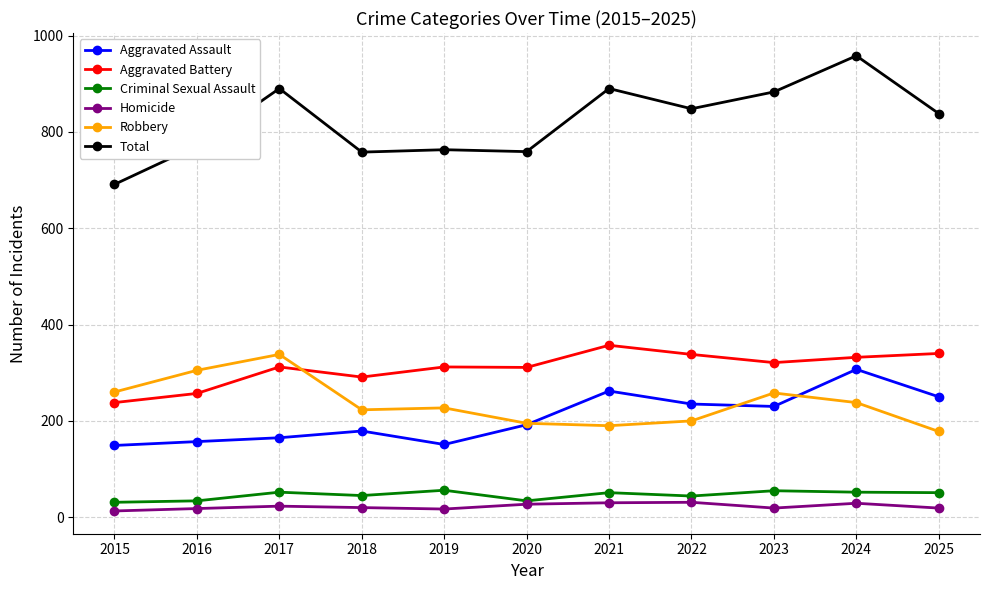

At which category does Robbery reach its first local peak?

2017